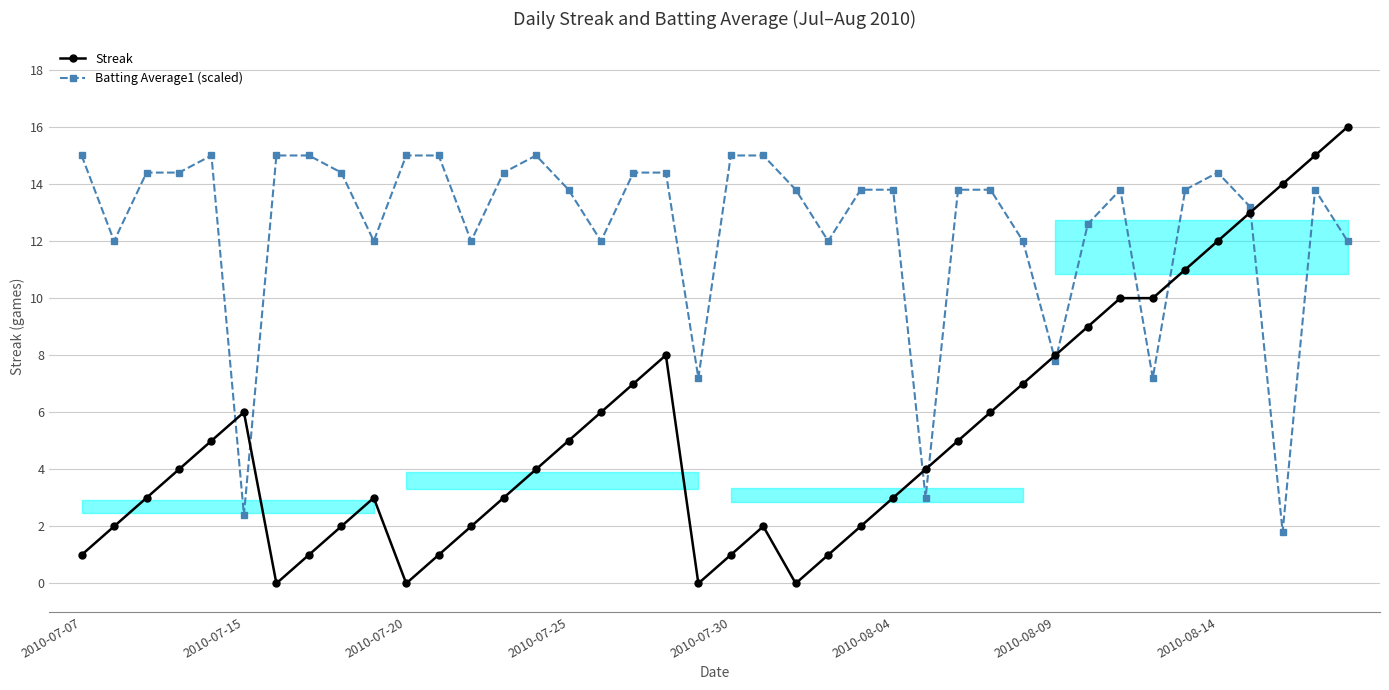

How many series are shown in this chart?

2